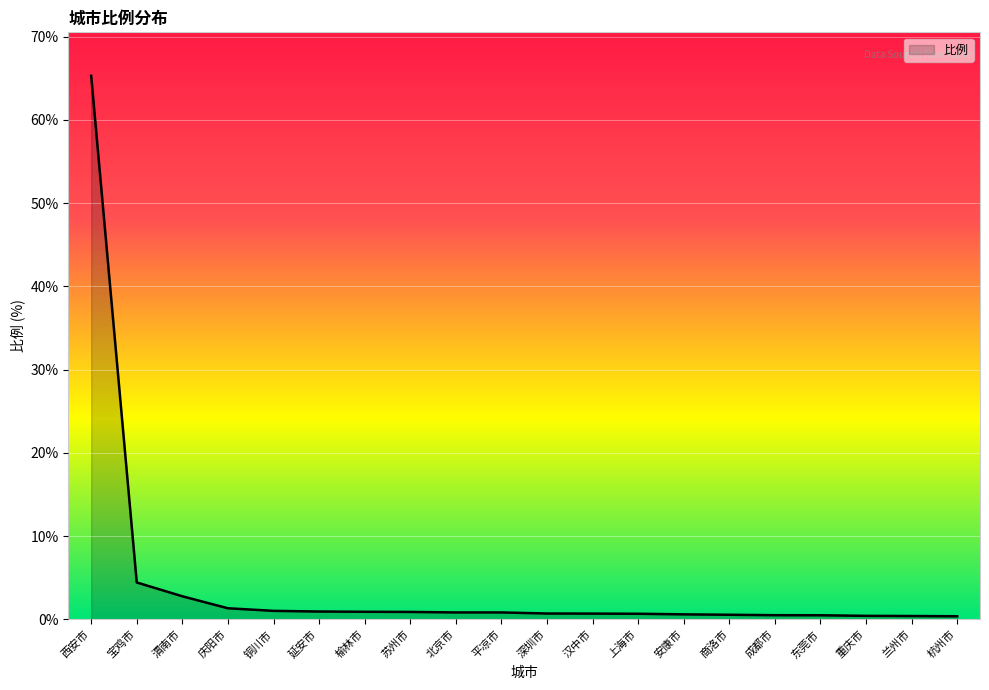

What is the minimum value shown in the chart?

0.4